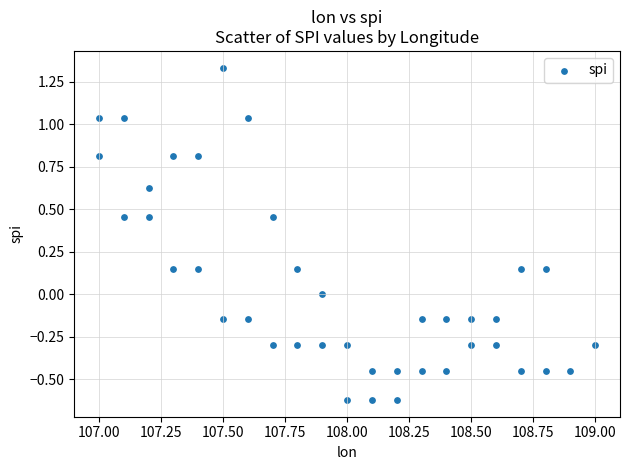

What is the range of Y values (max minus min)?

2.0